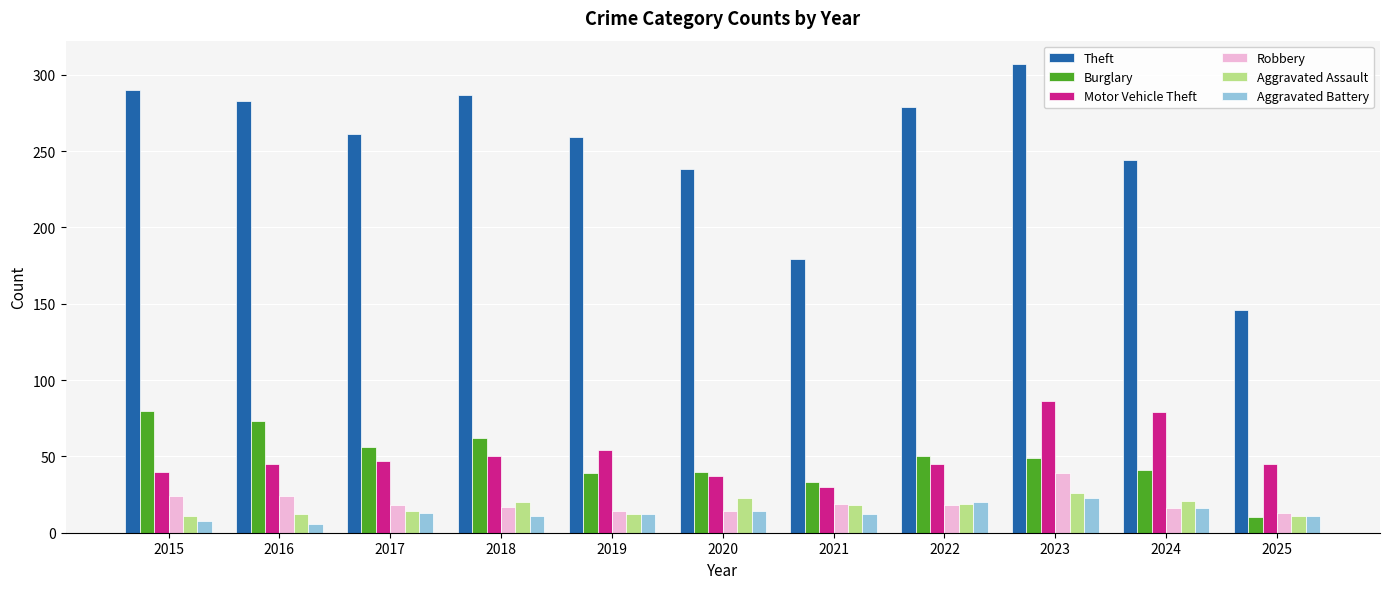

What is the sum of all Robbery values?

216